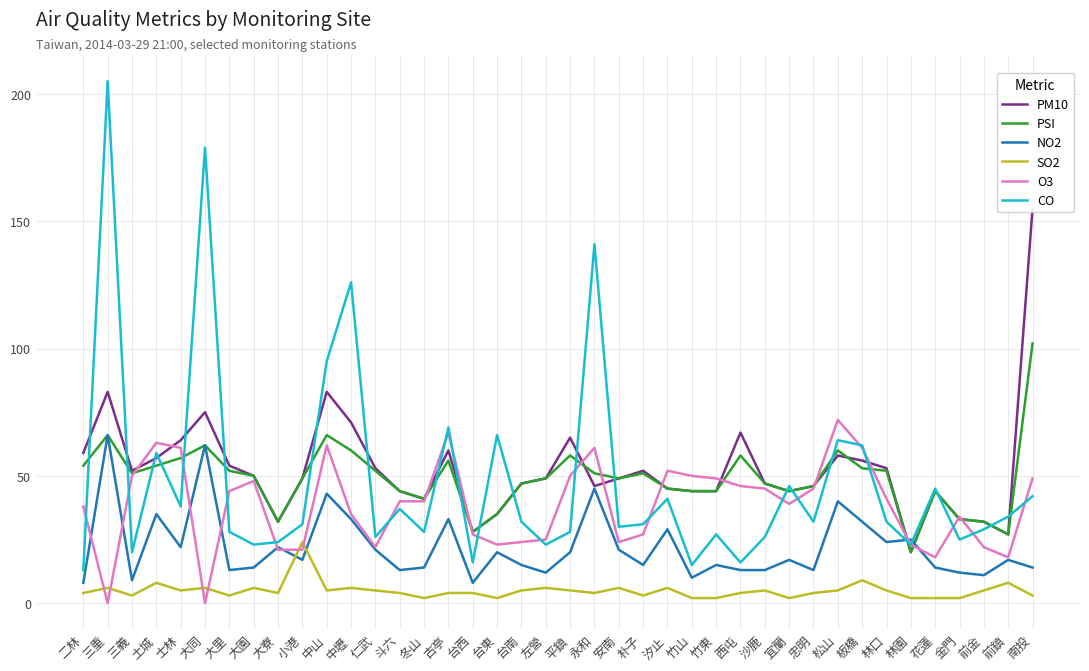

How many distinct data groups are displayed?

6